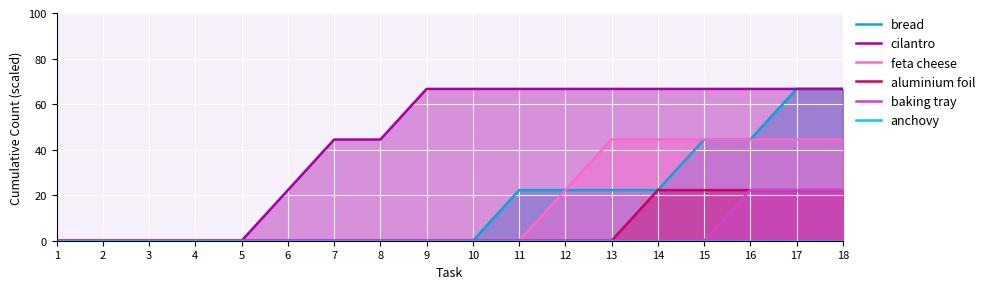

Which series has the widest spread of values?

bread